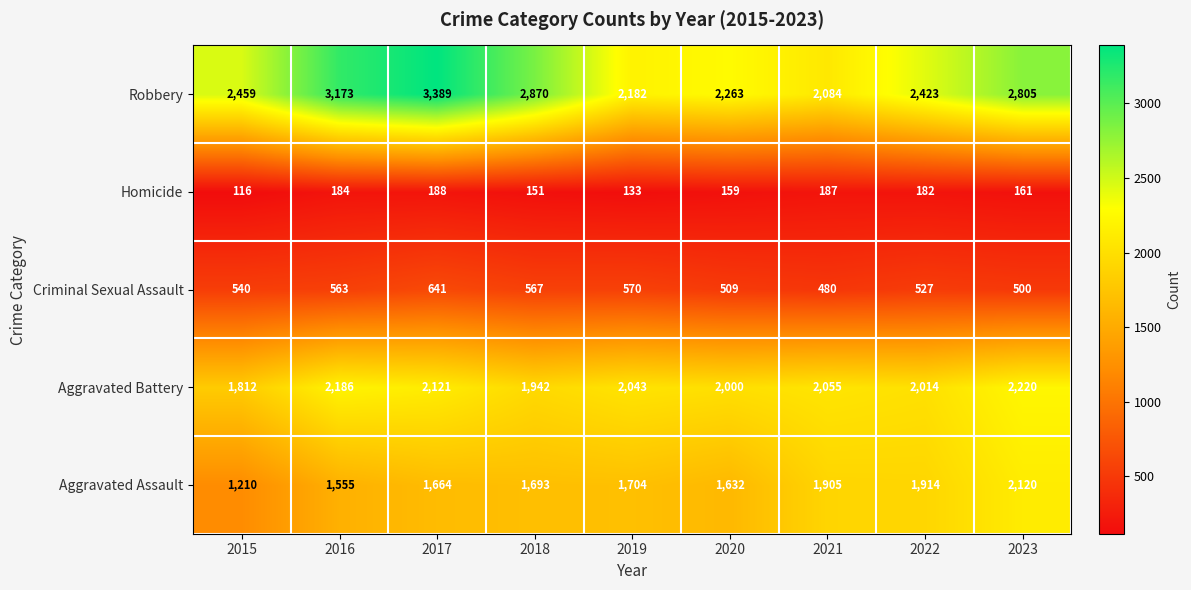

Is it true that Aggravated Battery equals 2014 at 2022?

True